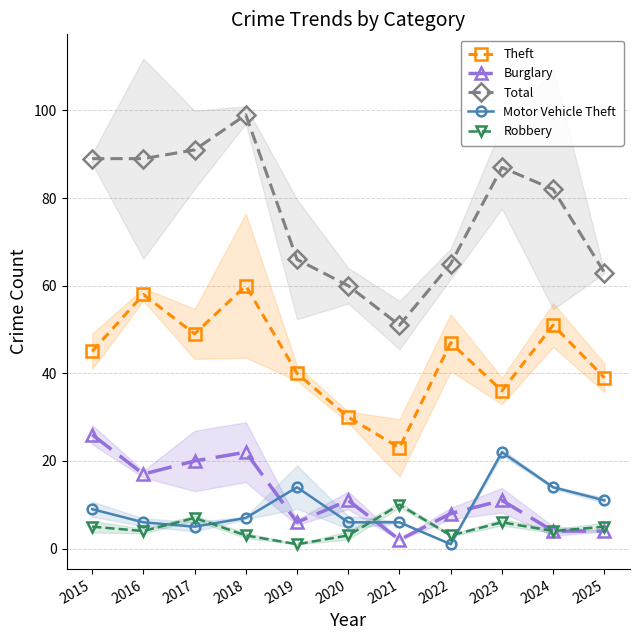

Which series changed the most between 2015 and 2020?

Total